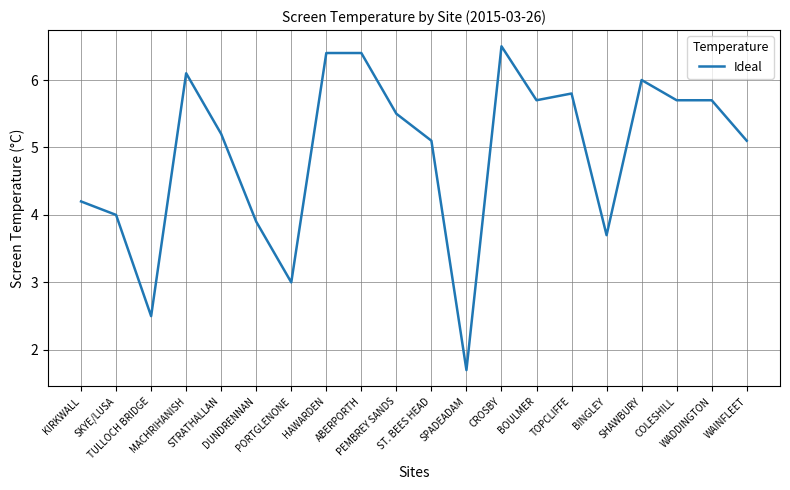

What is the change in value from KIRKWALL to WAINFLEET?

+0.9